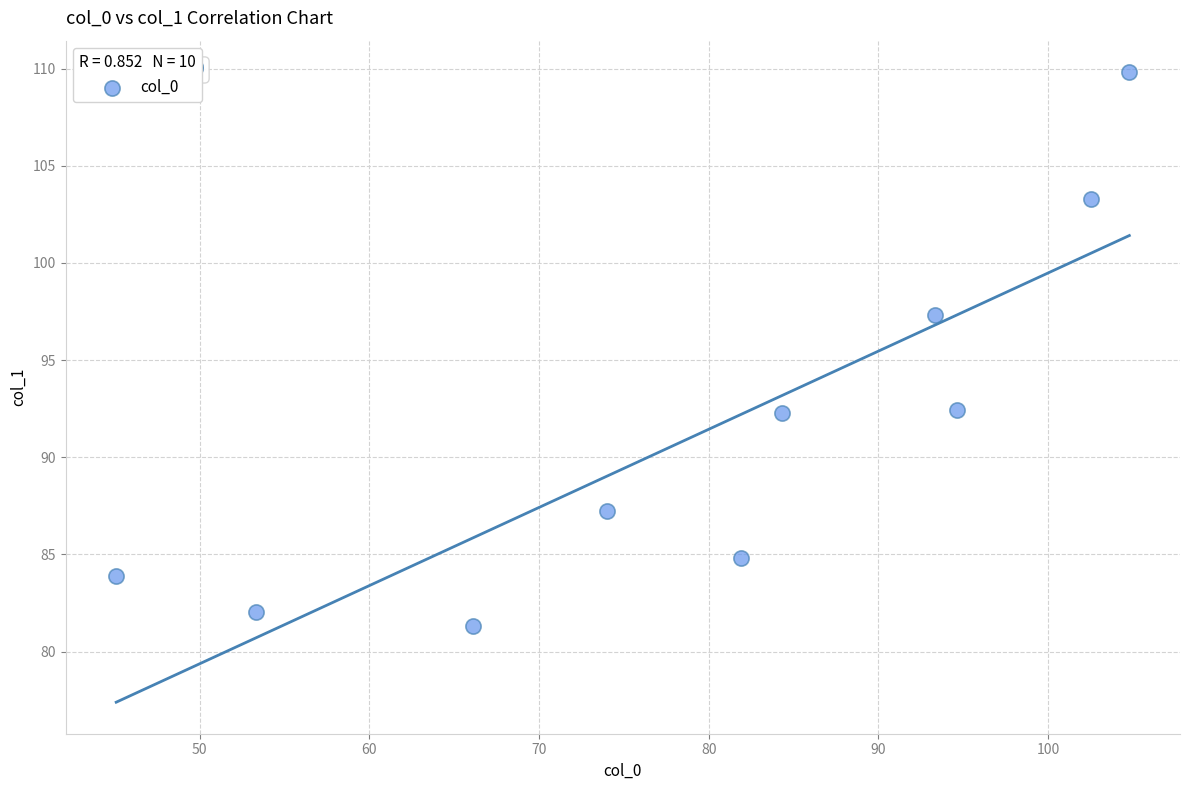

What is the range of X values (max minus min)?

59.7